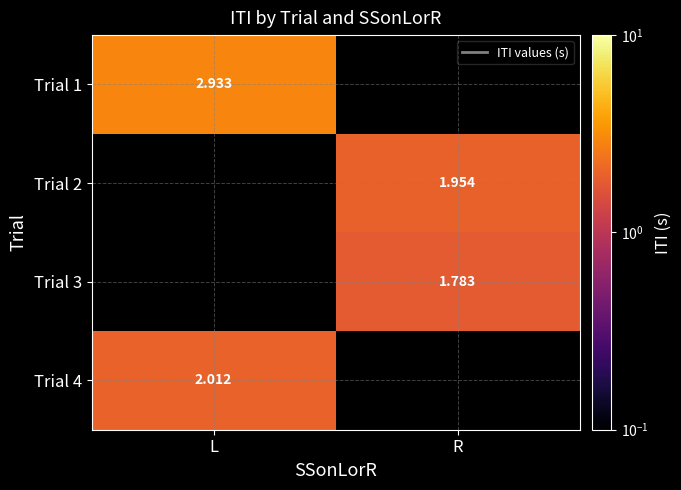

Is the value of Trial 3 at L greater than the value of Trial 4 at R?

No